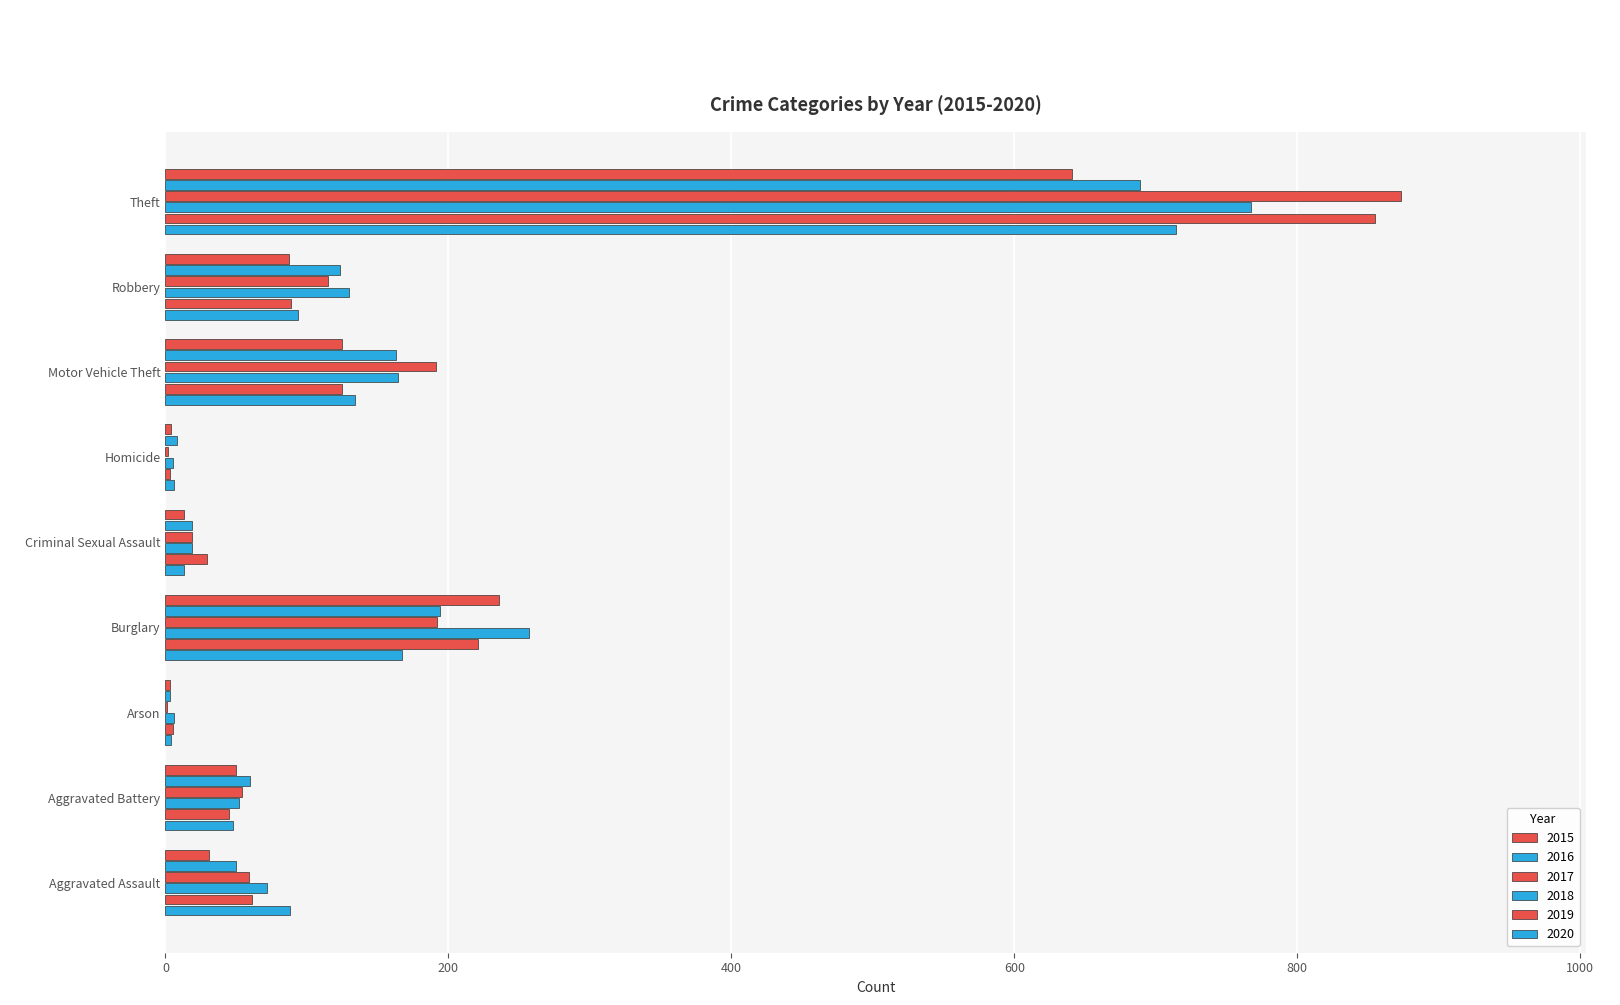

How many distinct data groups are displayed?

6